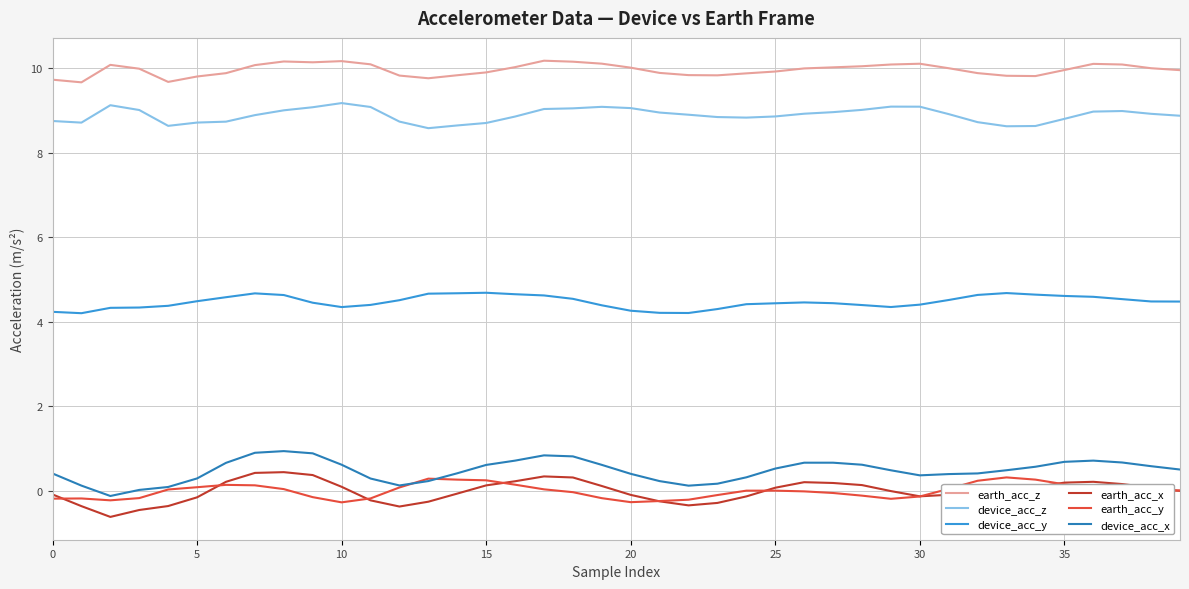

True or false: device_acc_x and device_acc_y cross at least once.

False